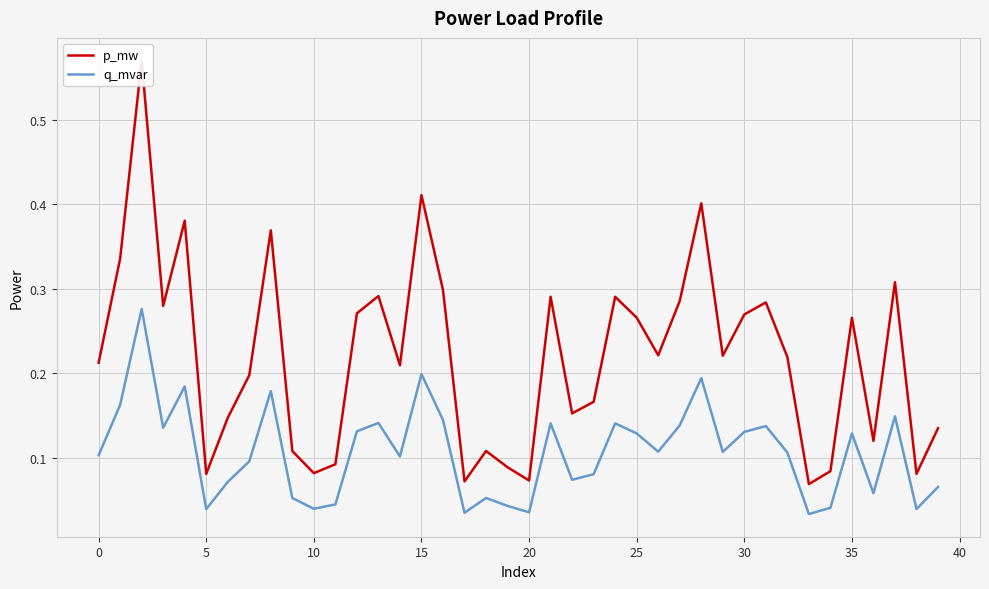

True or false: q_mvar and p_mw intersect in this chart.

False